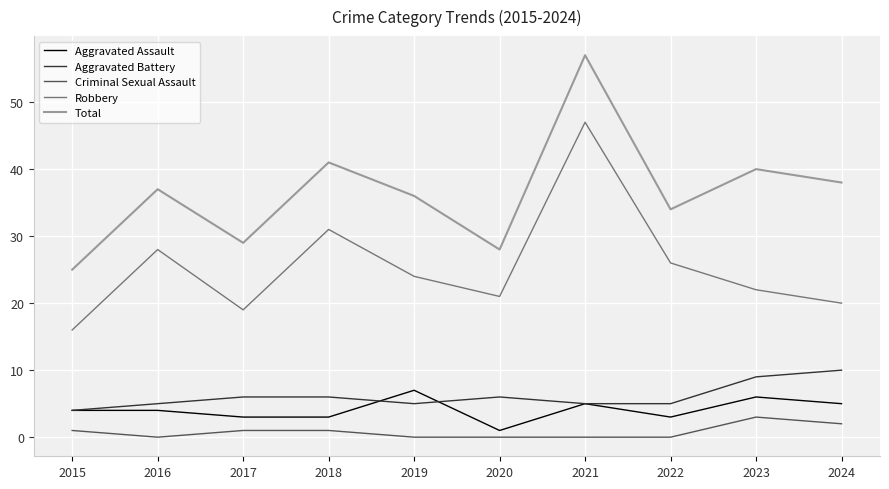

True or false: Robbery has a value of 6 at 2019.

False